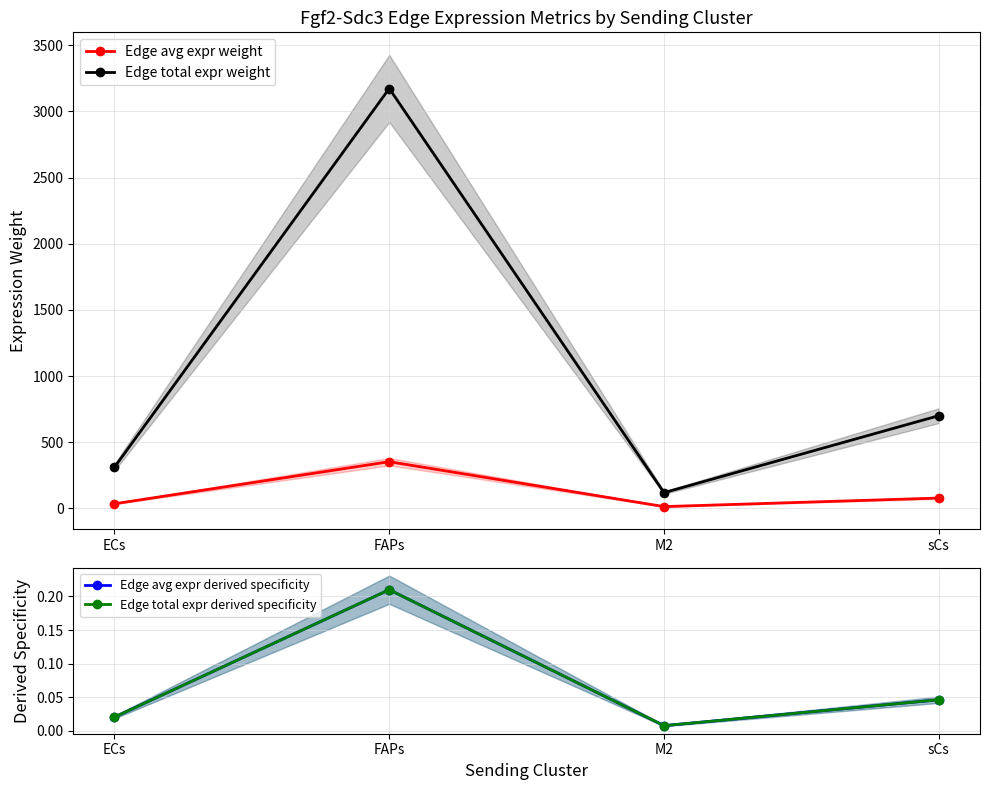

Rank the series at FAPs from highest to lowest value.

Edge total expr weight, Edge avg expr weight, Edge avg expr derived specificity, Edge total expr derived specificity